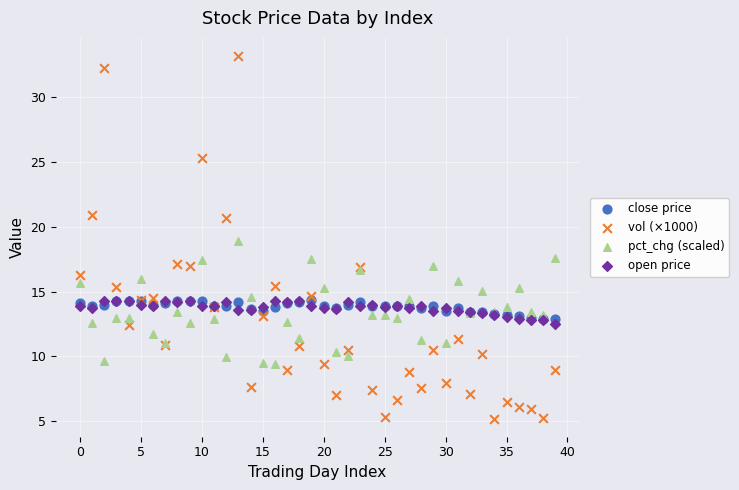

Which series has the widest spread of Y values?

vol (×1000)